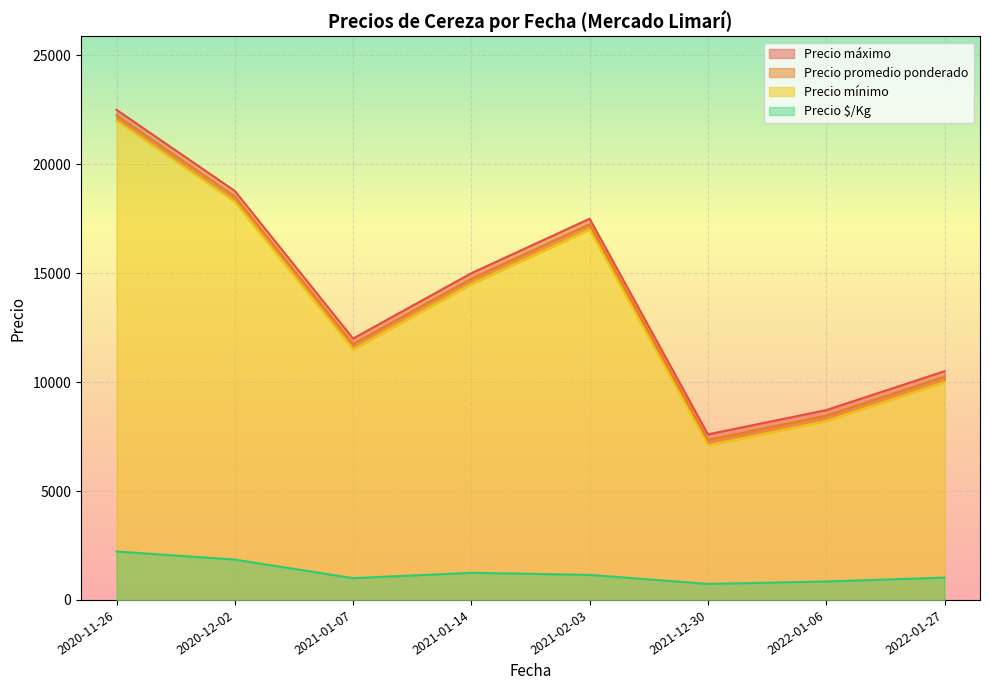

What is the maximum value for Precio $/Kg?

2225.0